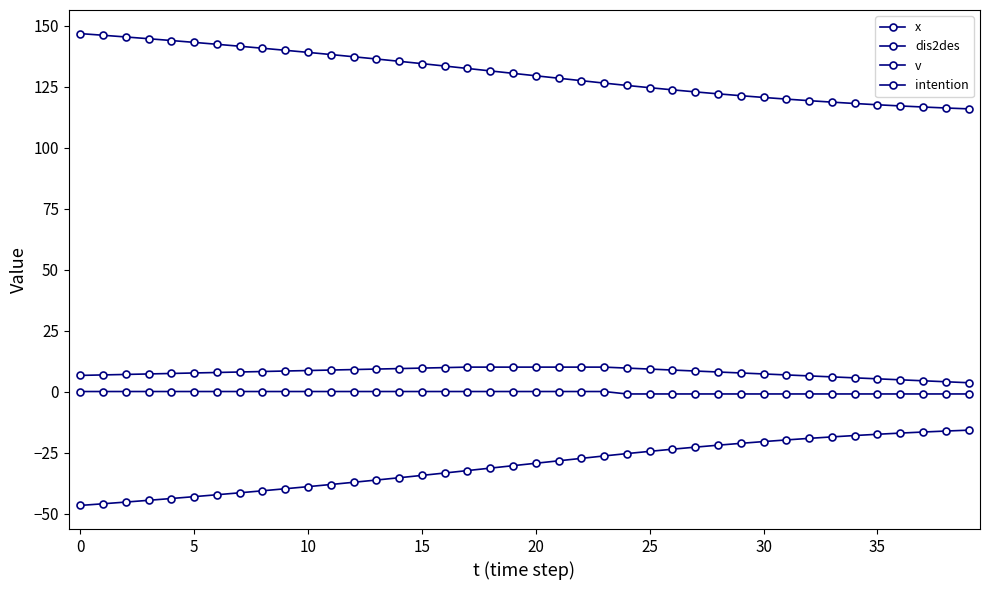

How many data points in dis2des are less than 130?

20